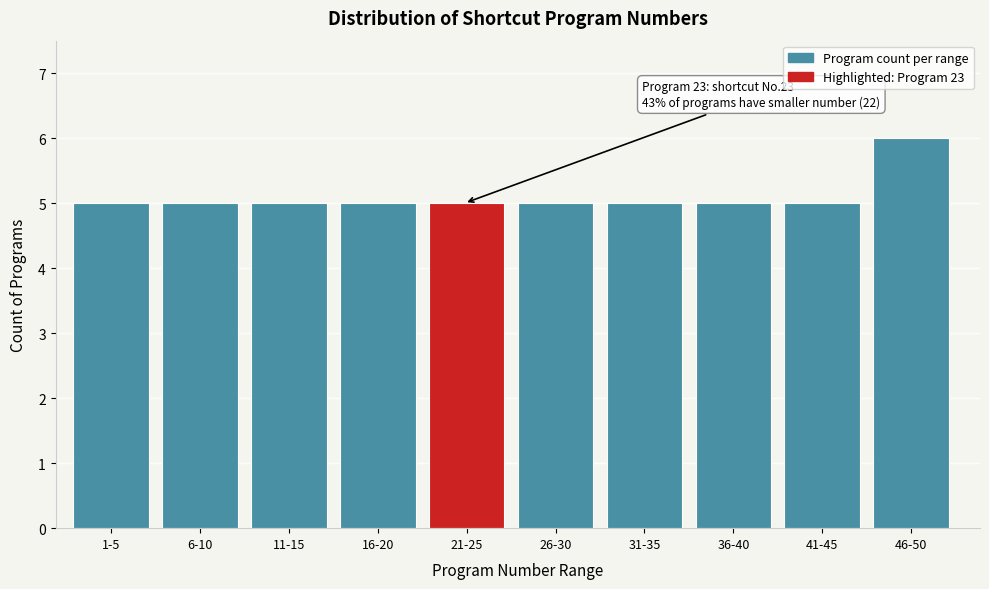

Reading right to left, list all the values displayed in this chart.

46-50=6	41-45=5	36-40=5	31-35=5	26-30=5	21-25=5	16-20=5	11-15=5	6-10=5	1-5=5